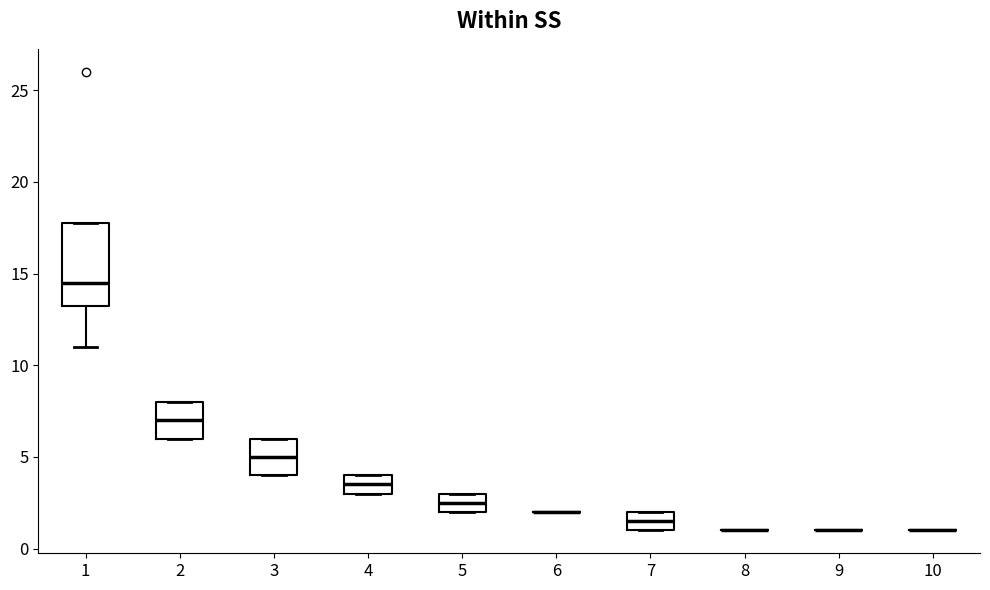

Reading left to right, read every box against the y-axis: the position of its median line, the range the box covers, and the ends of its whiskers. The values are not printed on the chart, so give them approximately, as read against the axis.

1: median 14.5, box 13.5 to 18.0, whiskers 11.0 to 18.0
2: median 7.0, box 6.0 to 8.0, whiskers 6.0 to 8.0
3: median 5.0, box 4.0 to 6.0, whiskers 4.0 to 6.0
4: median 3.5, box 3.0 to 4.0, whiskers 3.0 to 4.0
5: median 2.5, box 2.0 to 3.0, whiskers 2.0 to 3.0
6: box collapsed to a line at 2.0, whiskers 2.0 to 2.0
7: median 1.5, box 1.0 to 2.0, whiskers 1.0 to 2.0
8: box collapsed to a line at 1.0, whiskers 1.0 to 1.0
9: box collapsed to a line at 1.0, whiskers 1.0 to 1.0
10: box collapsed to a line at 1.0, whiskers 1.0 to 1.0